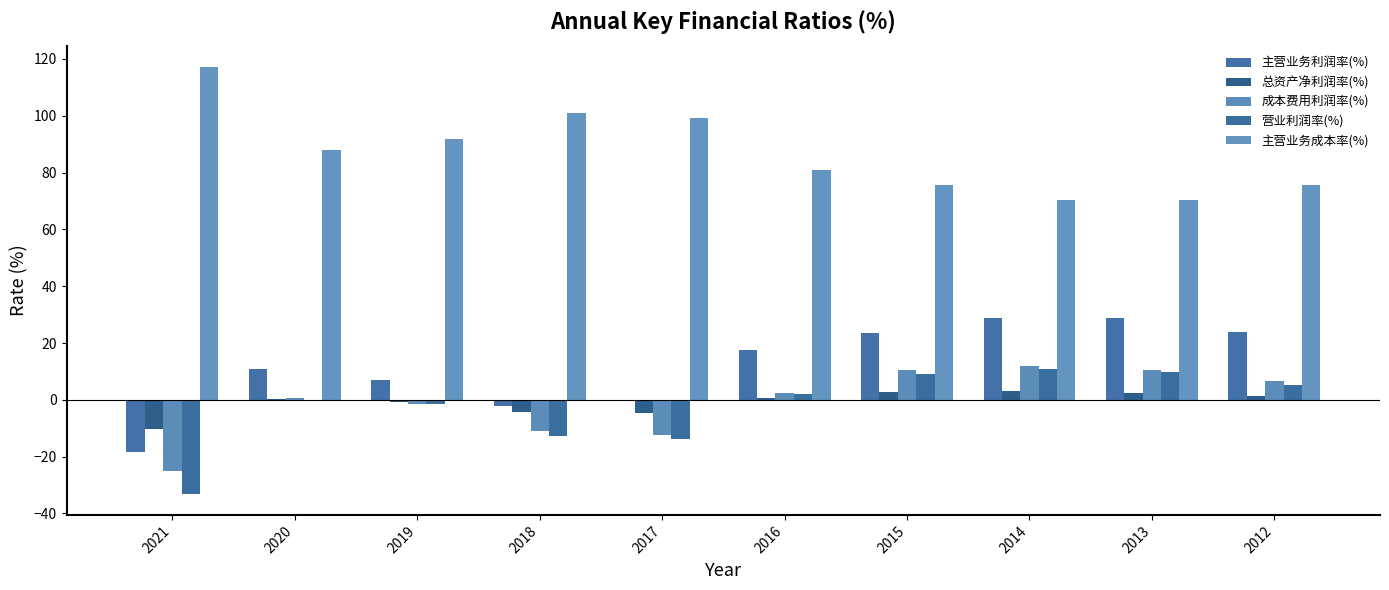

At how many categories does at least one series exceed 49?

10